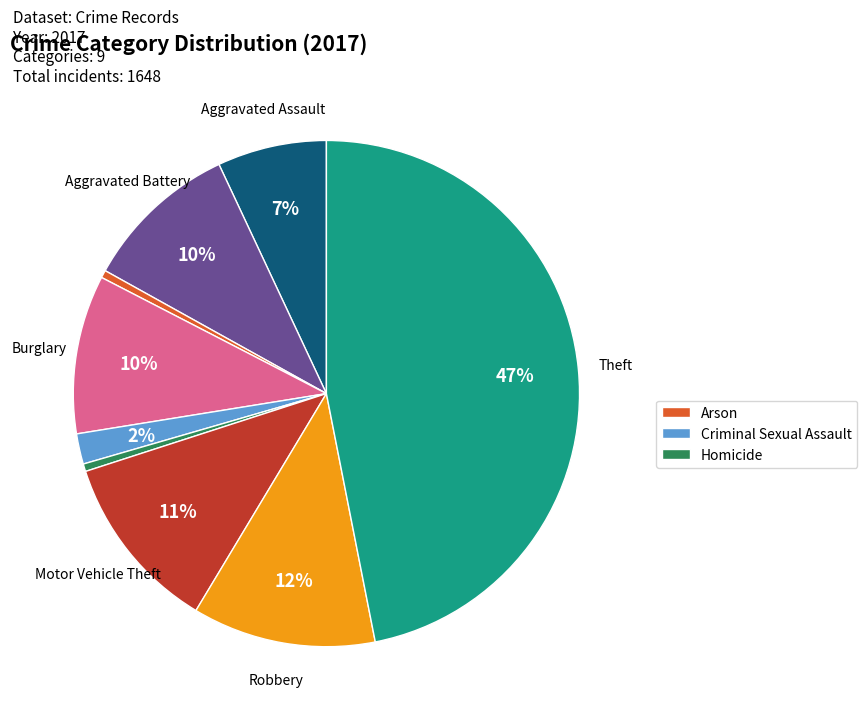

Count the number of slices in the pie.

9